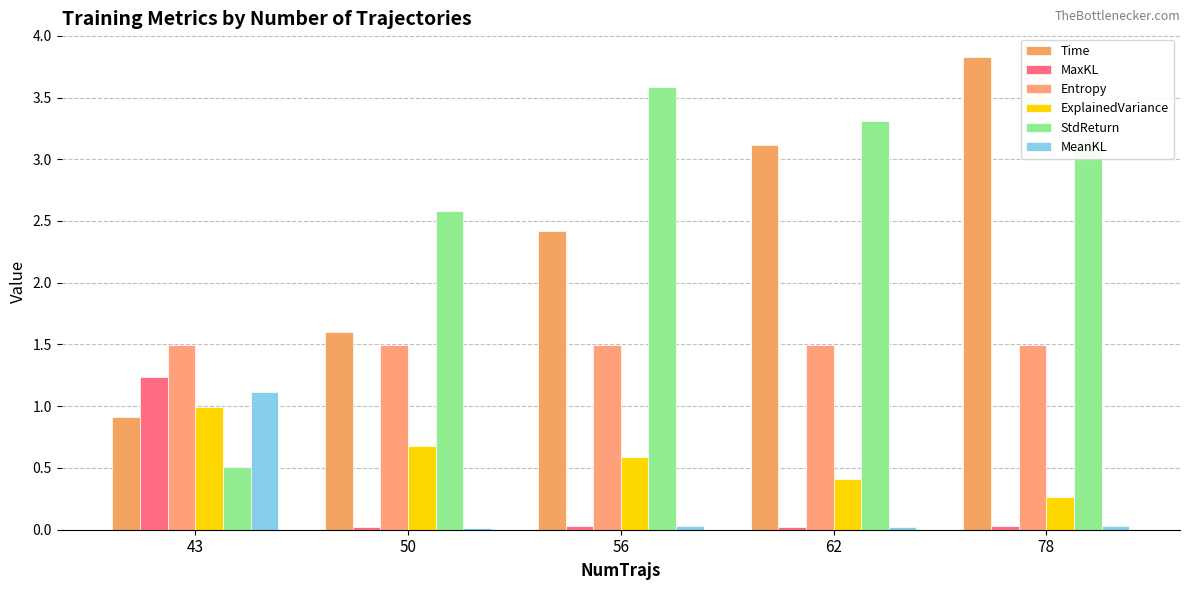

What is the sum of the Time values at 43 and 56?

3.3